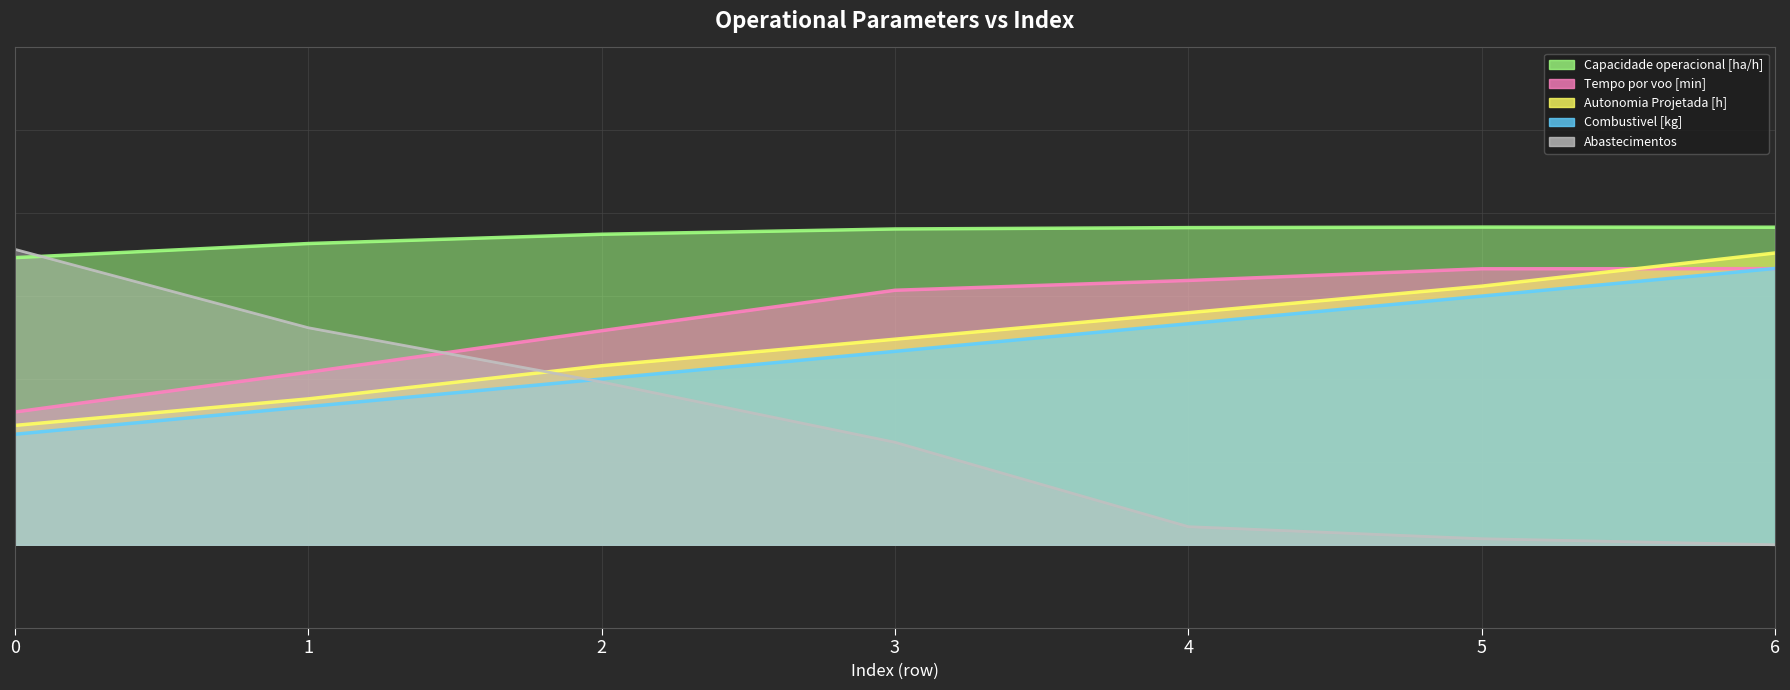

Which series has the widest spread of values?

Abastecimentos